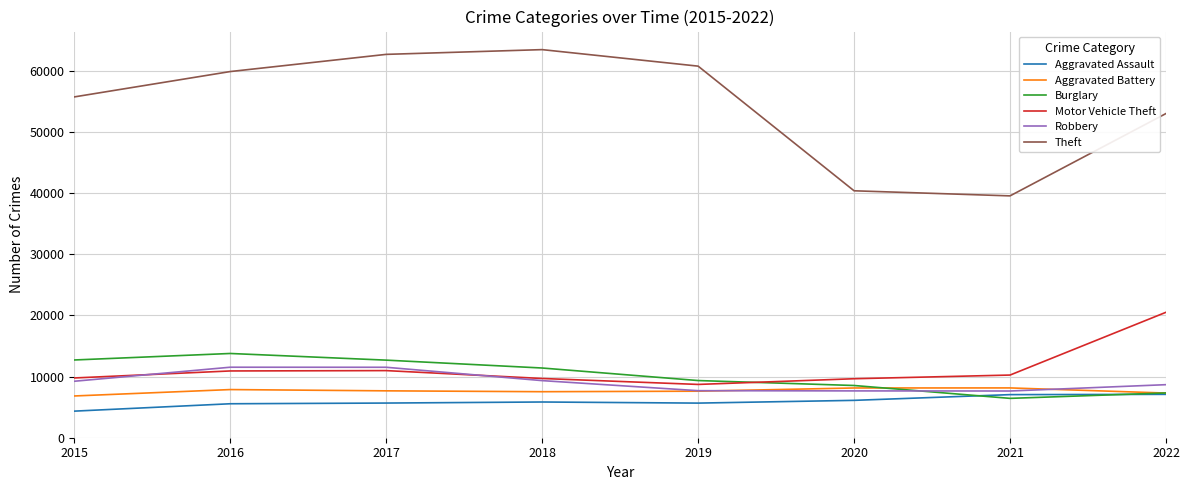

Read the Burglary value at 2017, to the nearest 10.

12690